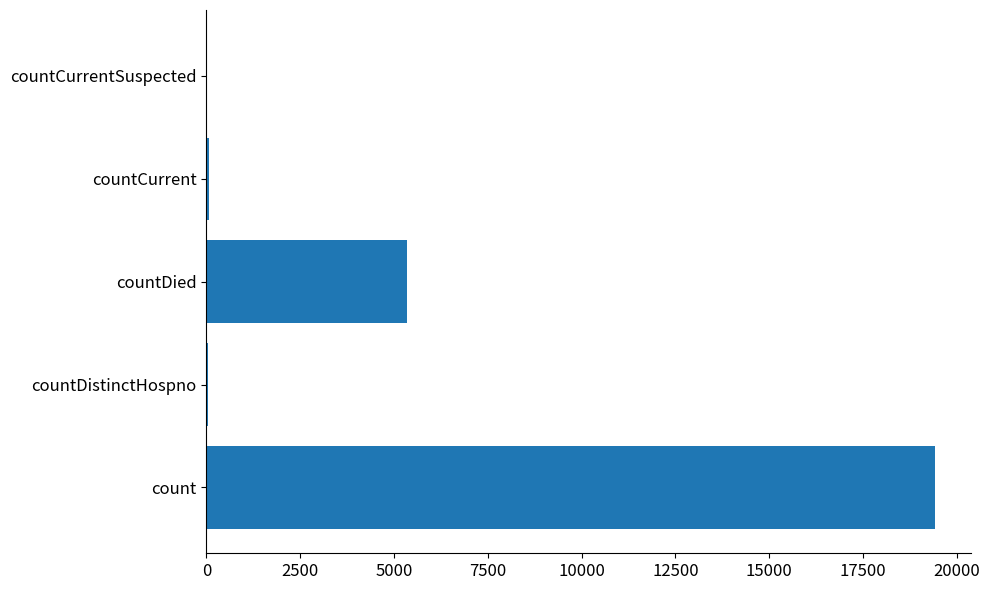

How many categories are shown in the chart?

5